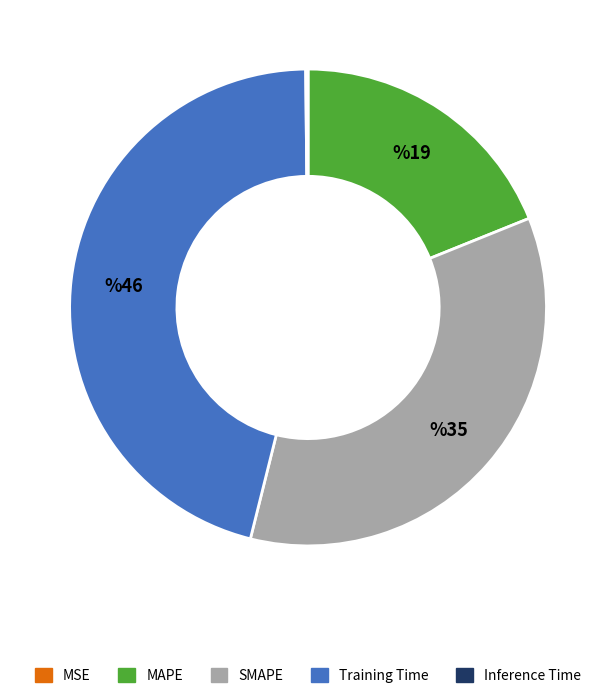

Does Training Time represent more than half of the total?

No